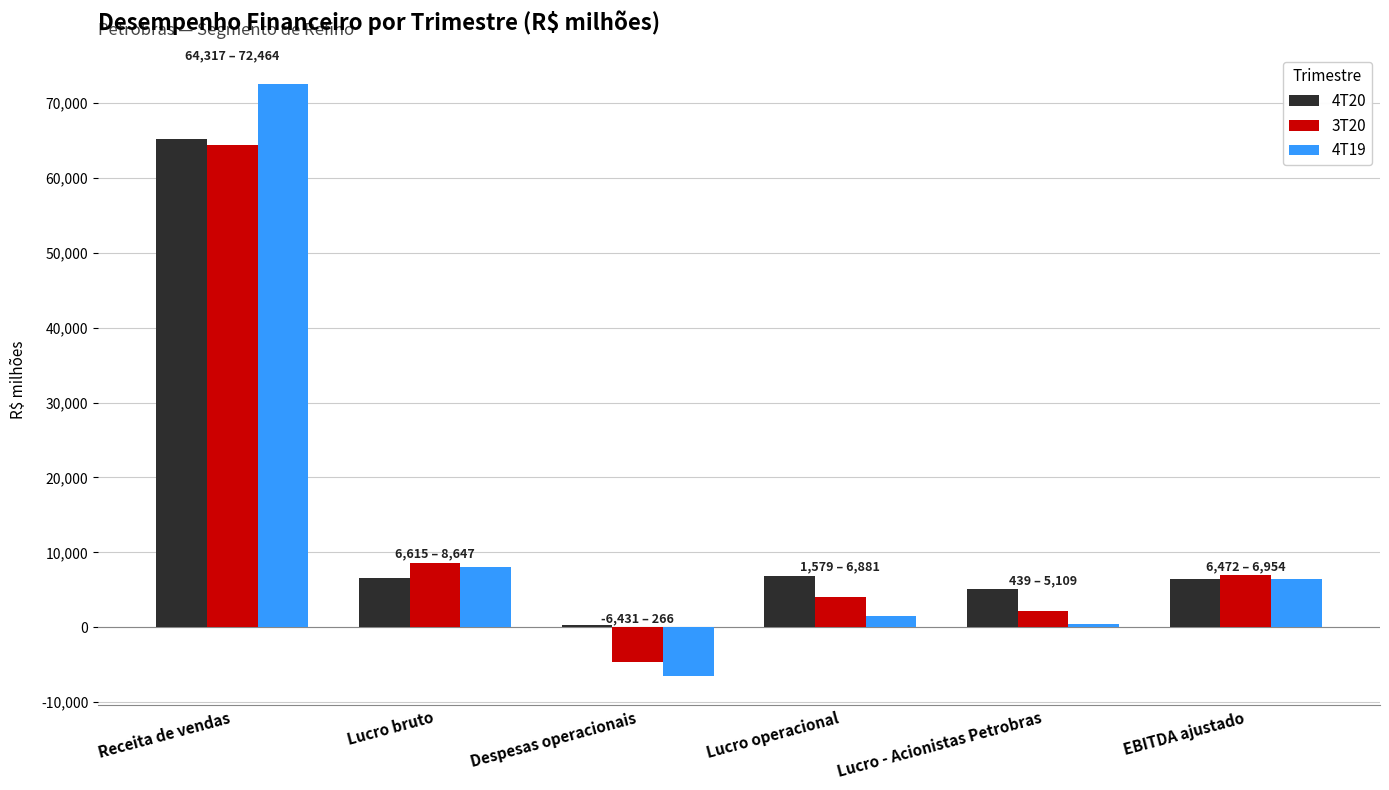

What is the label of the 1st bar from the left?

Receita de vendas